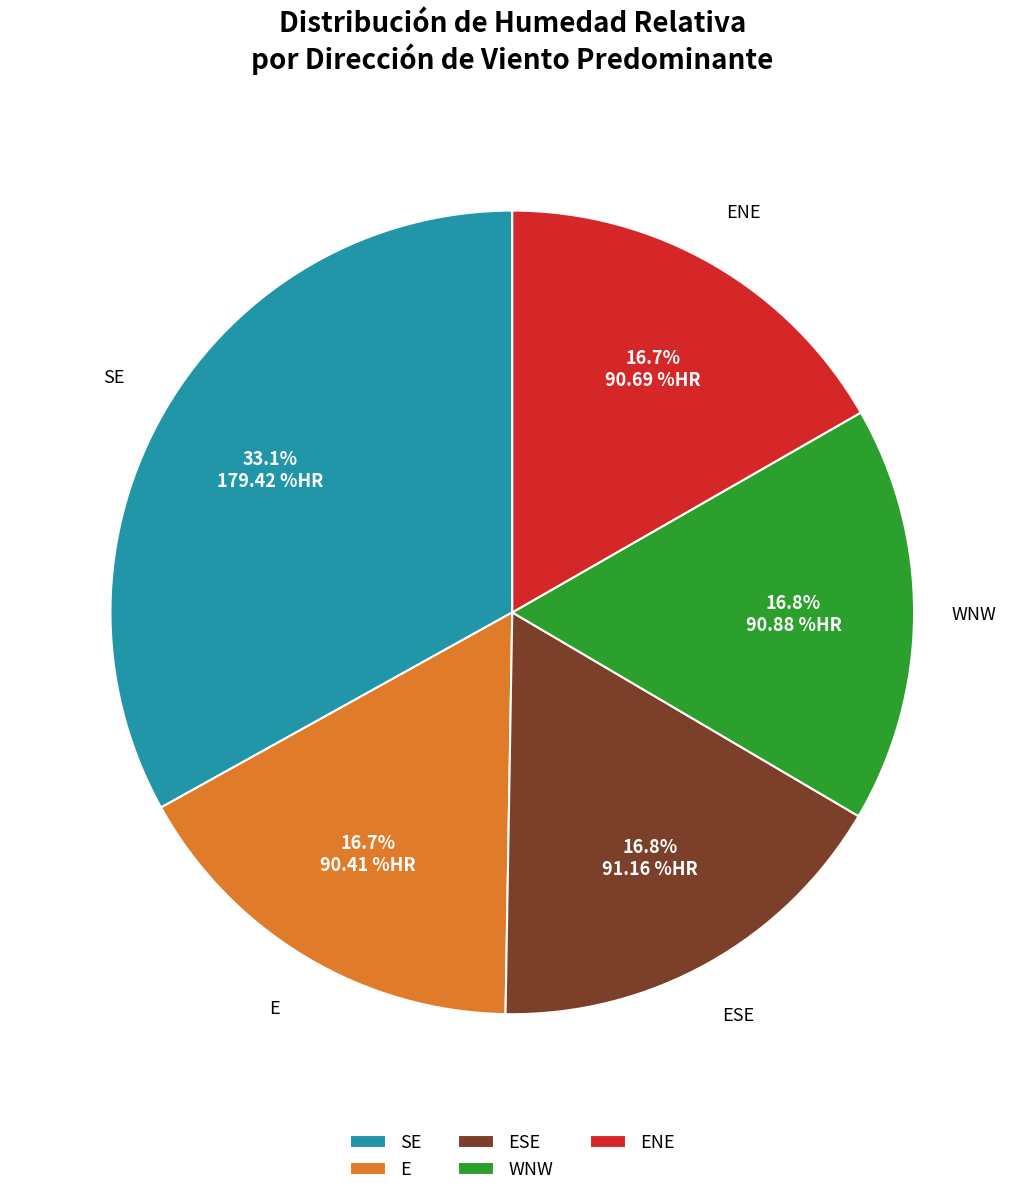

How many segments does this pie chart have?

5